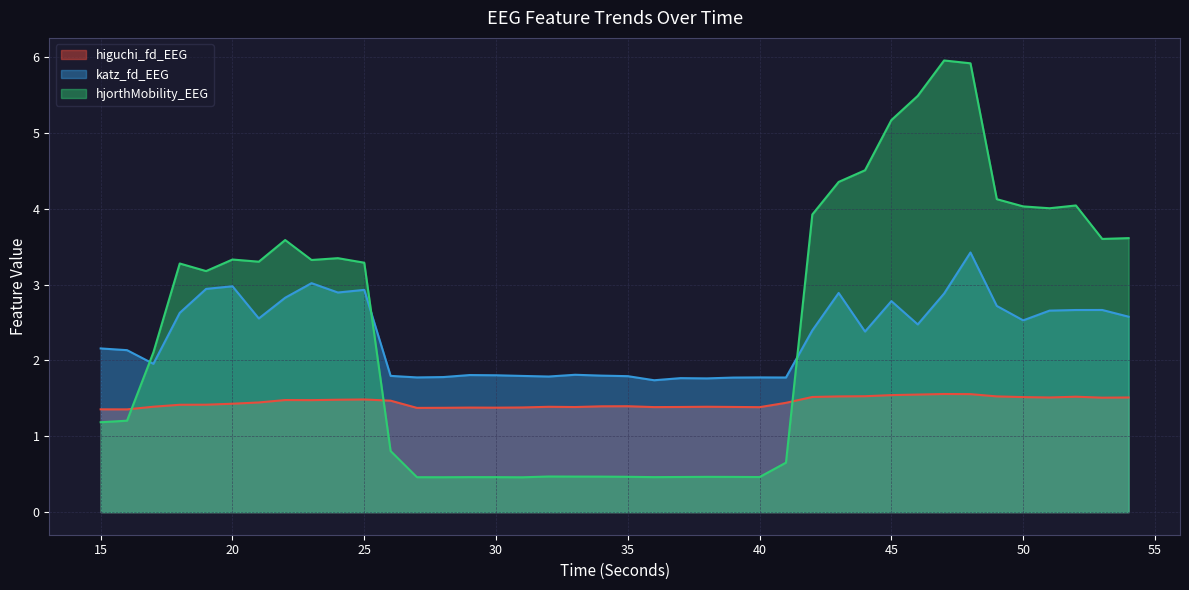

True or false: katz_fd_EEG has a value of 4.5 at 20.

False